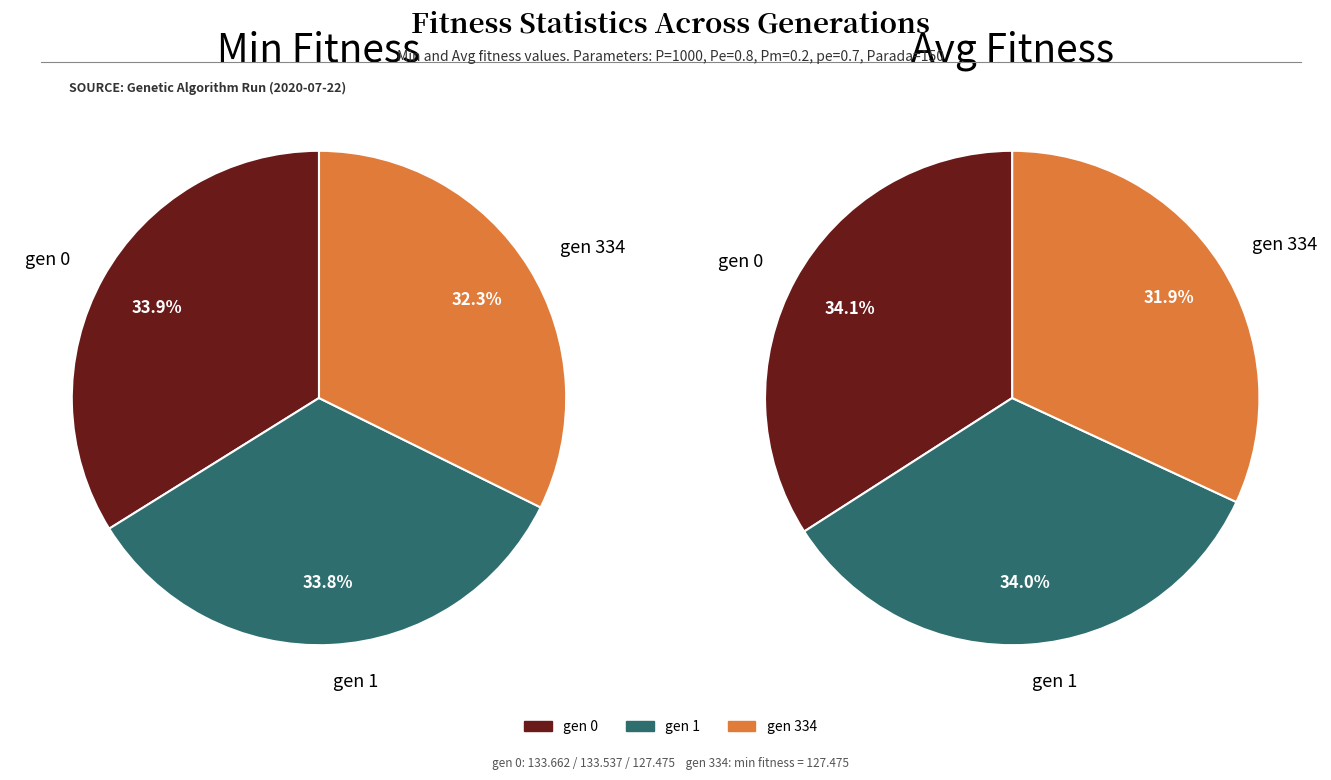

How many segments does this pie chart have?

3